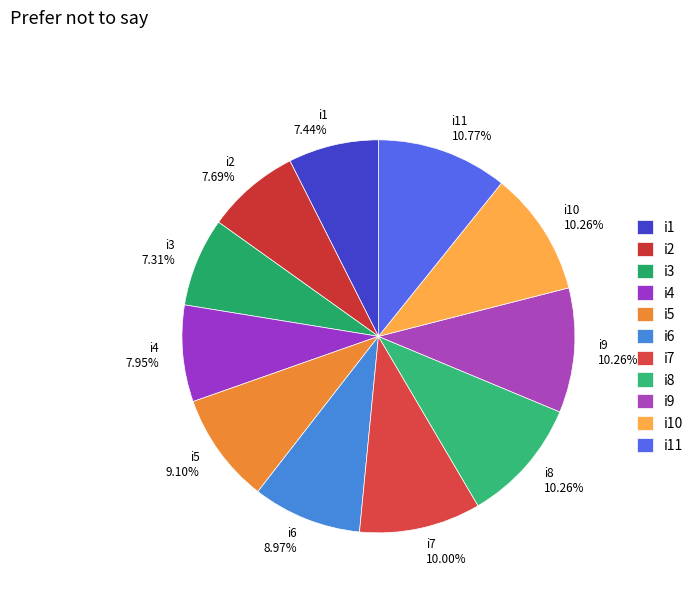

What is the ratio of the value at i6 to the value at i7?

0.9